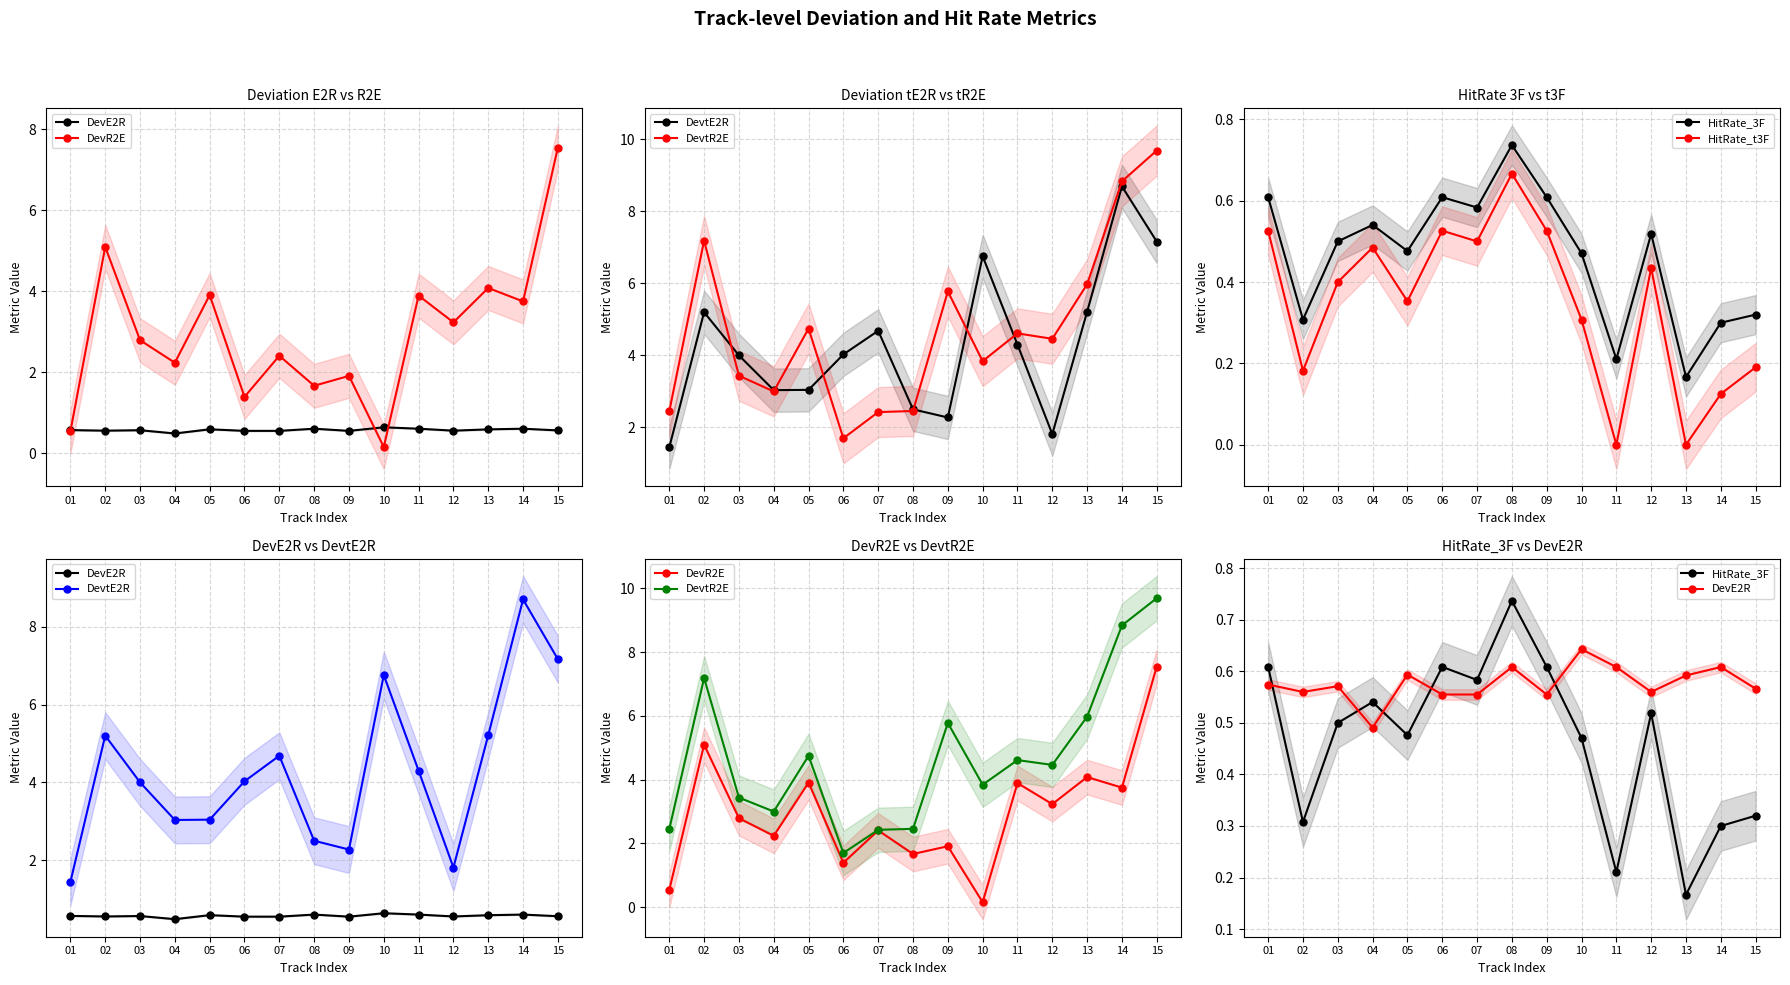

Between 03 and 04, which is larger?

03